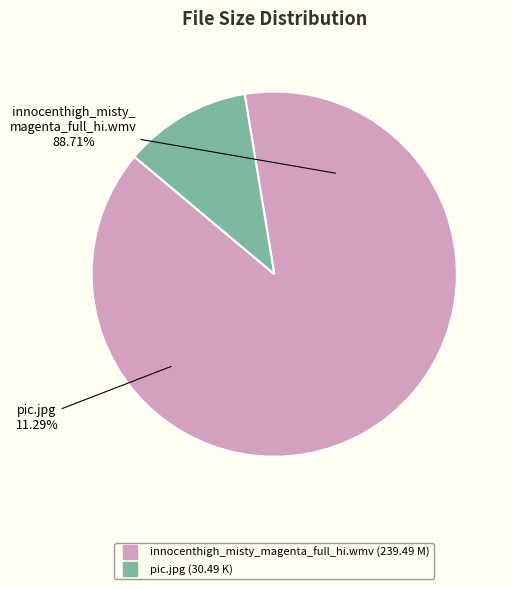

To the nearest percent, what is the difference between the largest and smallest slice percentages?

77%